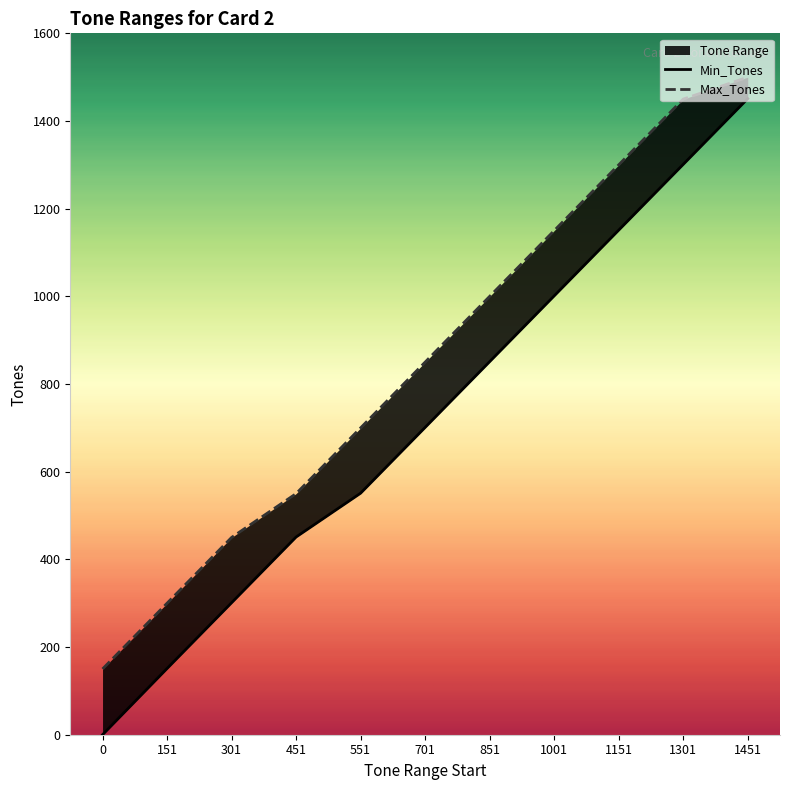

Which series has the largest total across all categories?

Max_Tones